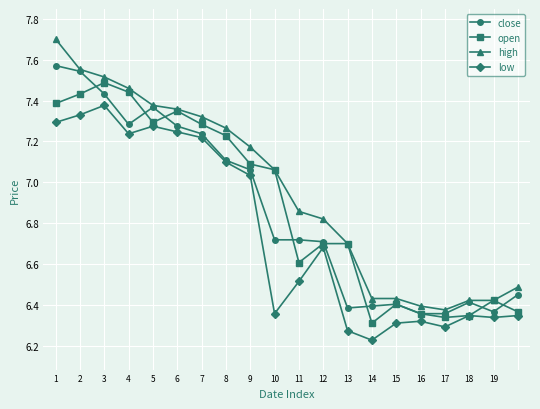

Which series has the largest total across all categories?

high